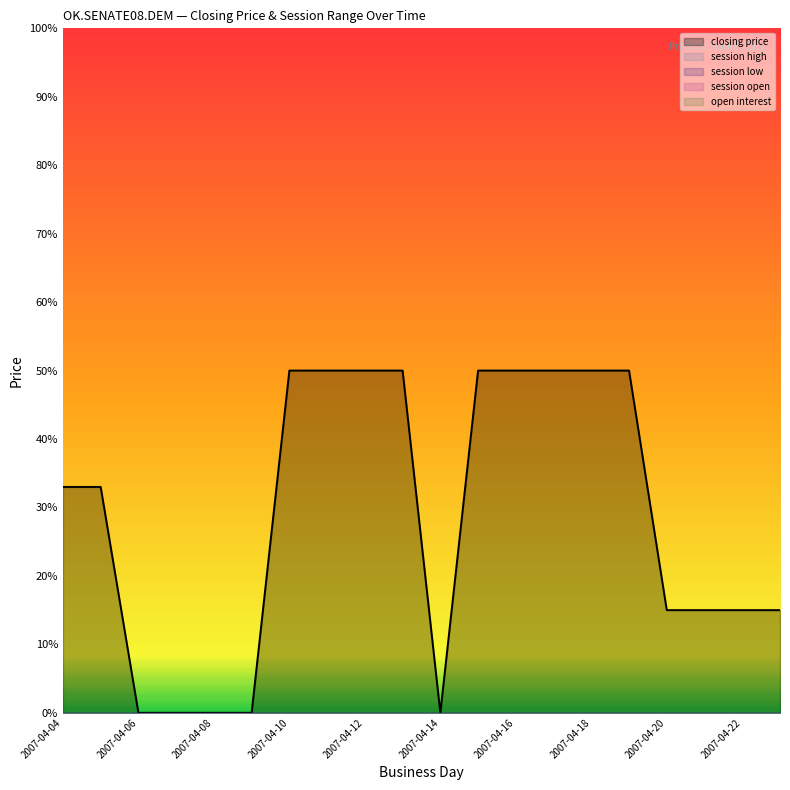

Is the value of closing price at 2007-04-10 greater than the value of open interest at 2007-04-10?

Yes